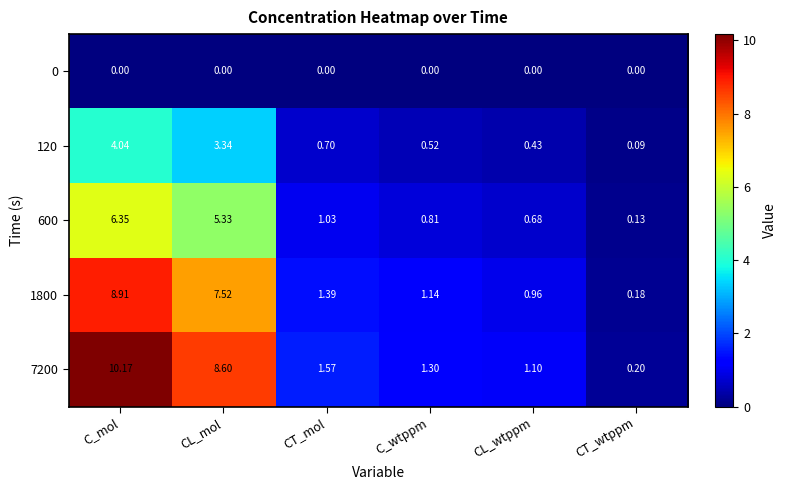

Rank the categories by 600 value from lowest to highest.

CT_wtppm, CL_wtppm, C_wtppm, CT_mol, CL_mol, C_mol